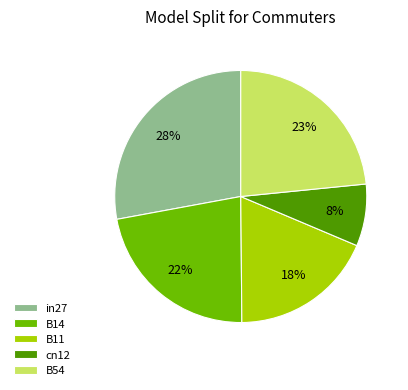

To the nearest percent, what is the difference between the B11 and B14 slice percentages?

4%